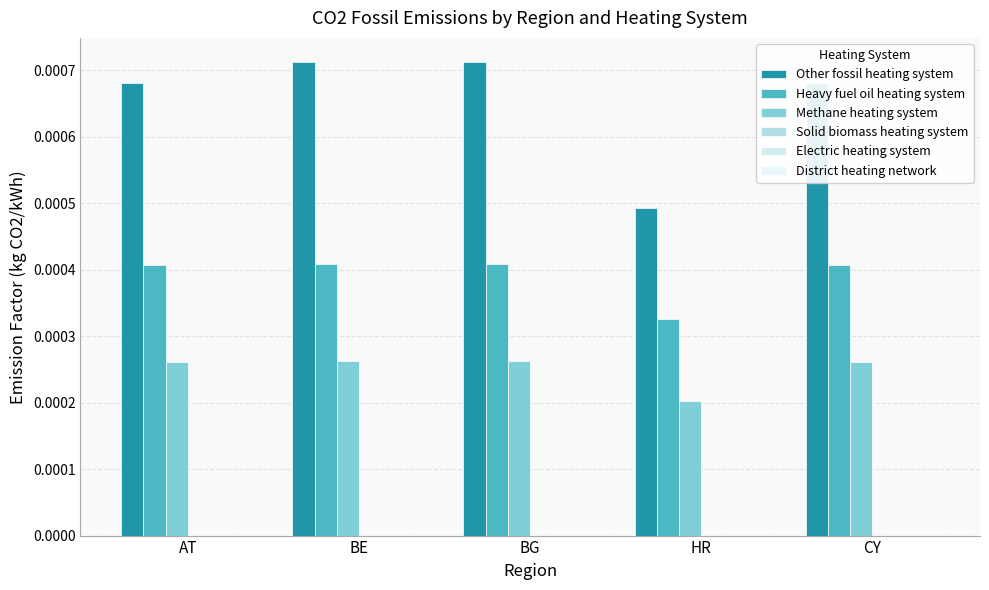

Rank the series by their maximum value, from lowest to highest.

Methane heating system, Heavy fuel oil heating system, Other fossil heating system